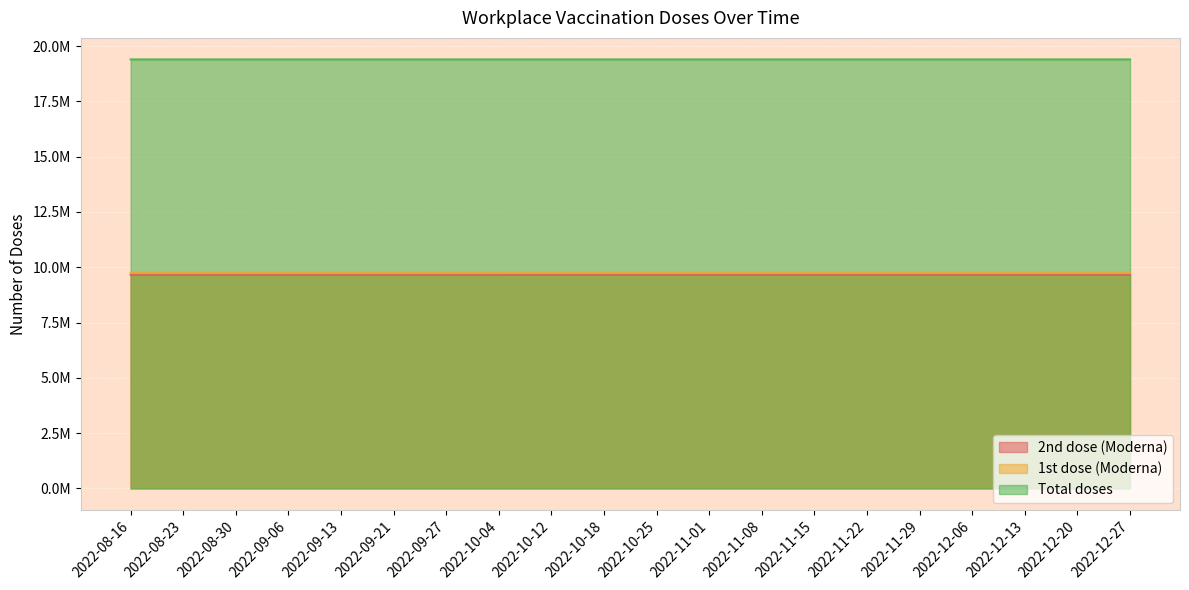

At 2022-08-16, list the series in order from smallest to largest.

2nd dose (Moderna), 1st dose (Moderna), Total doses